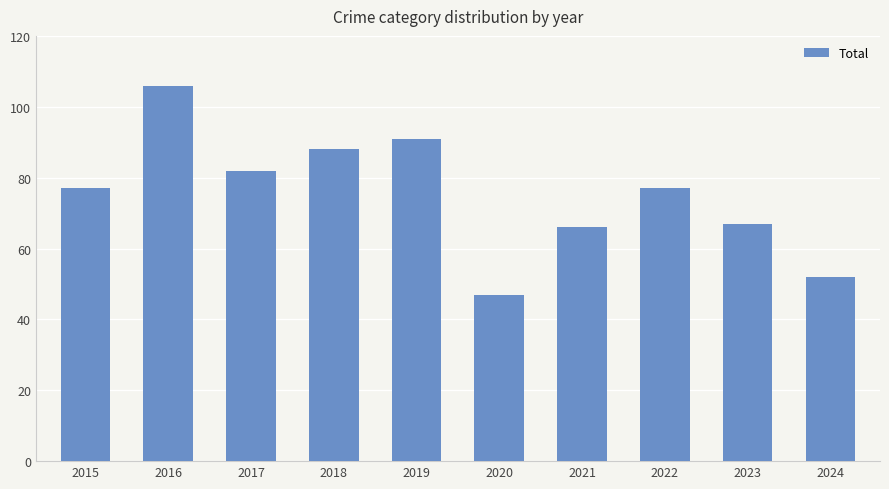

What is the minimum value shown in the chart?

47